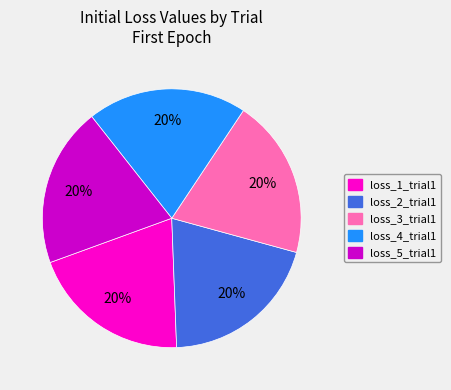

Approximately how many times larger is the value at loss_5_trial1 compared to loss_3_trial1?

1.0